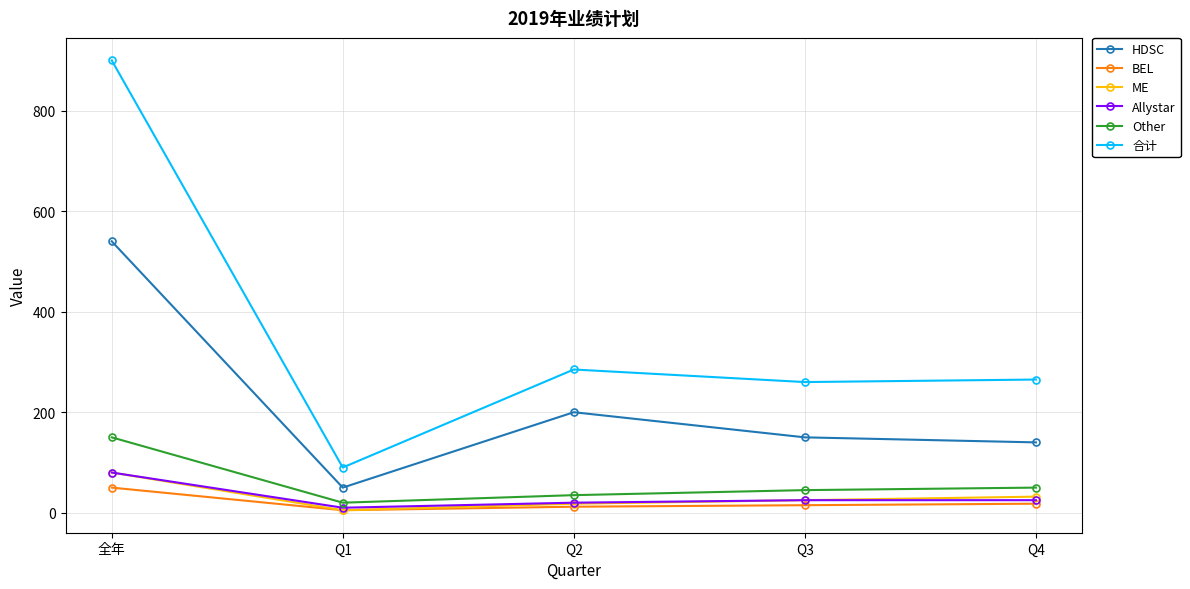

What is the smallest value displayed?

5